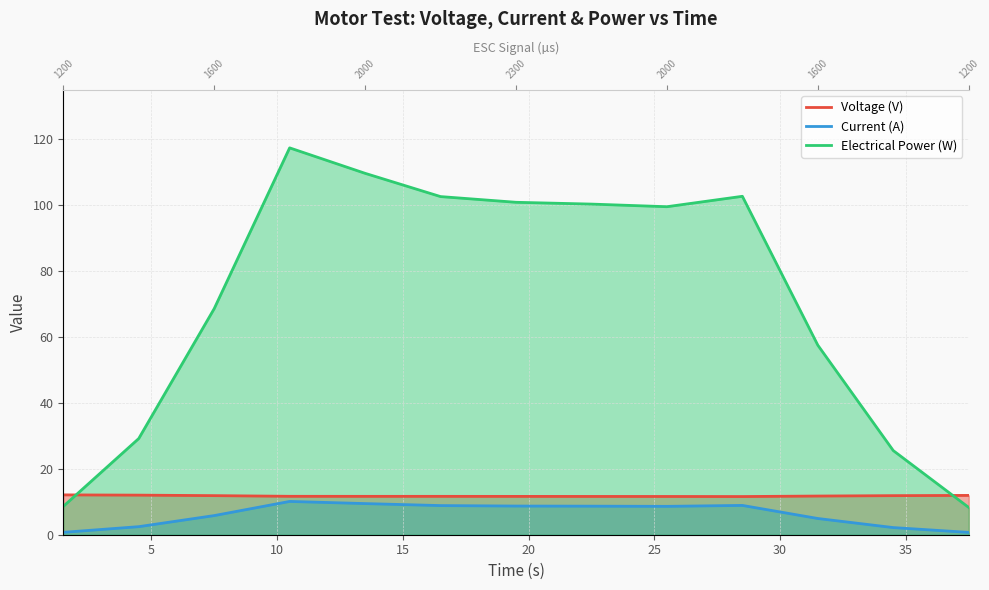

Which series has the largest total across all categories?

Electrical Power (W)